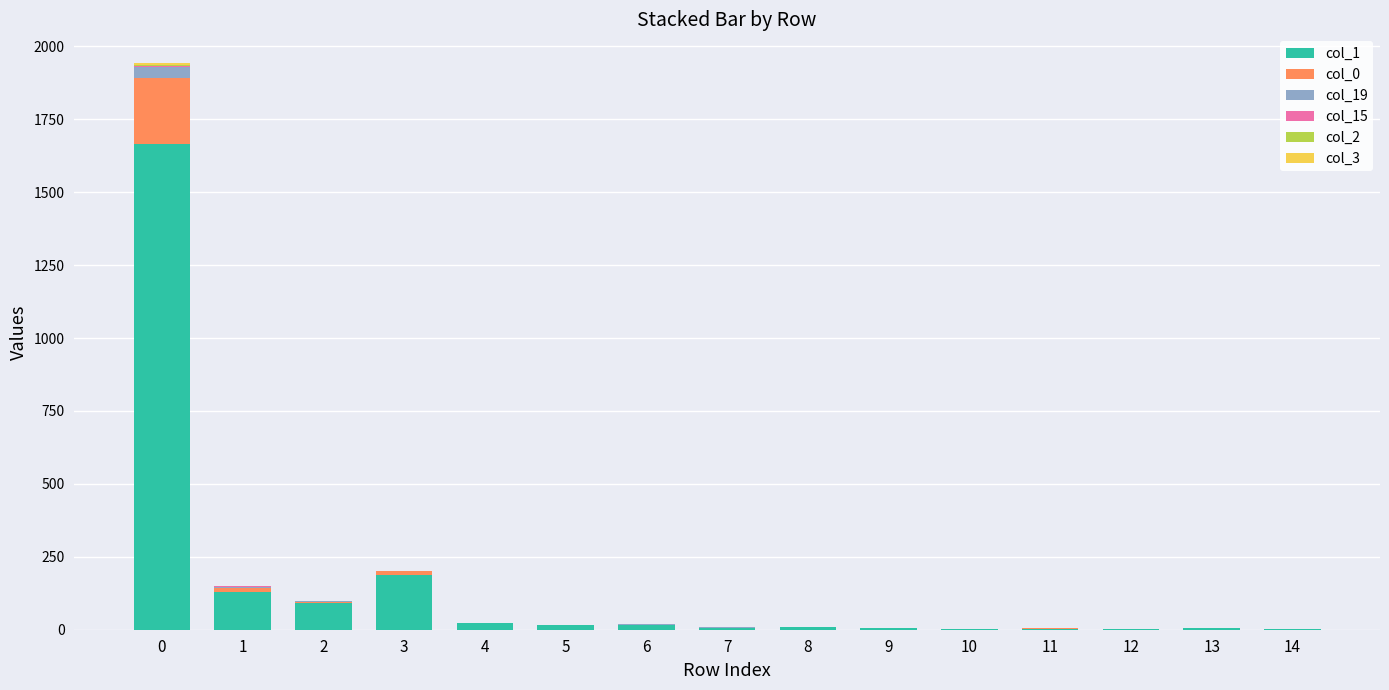

At how many categories does at least one series exceed 509?

1